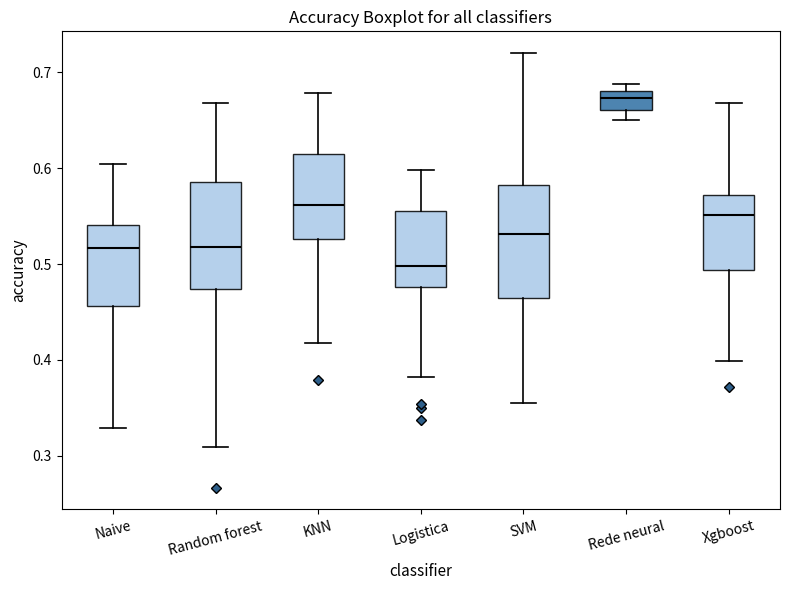

Reading left to right, read every box against the y-axis: the position of its median line, the range the box covers, and the ends of its whiskers. The values are not printed on the chart, so give them approximately, as read against the axis.

Naive: median 0.52, box 0.46 to 0.54, whiskers 0.33 to 0.60
Random forest: median 0.52, box 0.47 to 0.59, whiskers 0.31 to 0.67
KNN: median 0.56, box 0.53 to 0.61, whiskers 0.42 to 0.68
Logistica: median 0.50, box 0.48 to 0.56, whiskers 0.38 to 0.60
SVM: median 0.53, box 0.46 to 0.58, whiskers 0.36 to 0.72
Rede neural: median 0.67, box 0.66 to 0.68, whiskers 0.65 to 0.69
Xgboost: median 0.55, box 0.49 to 0.57, whiskers 0.40 to 0.67